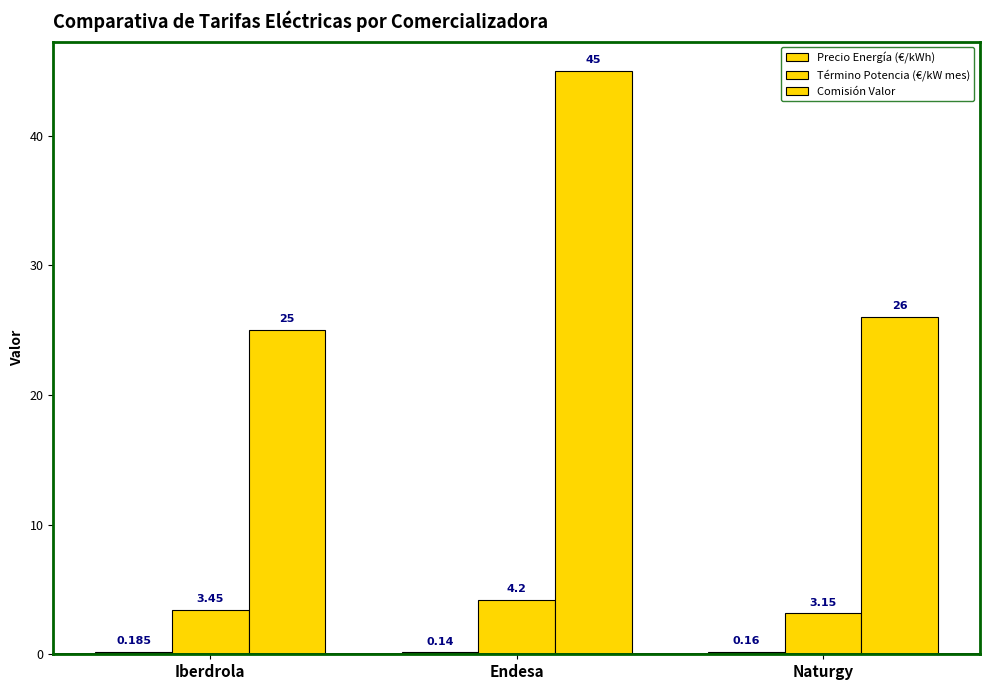

Between Endesa and Iberdrola, which is larger?

Iberdrola